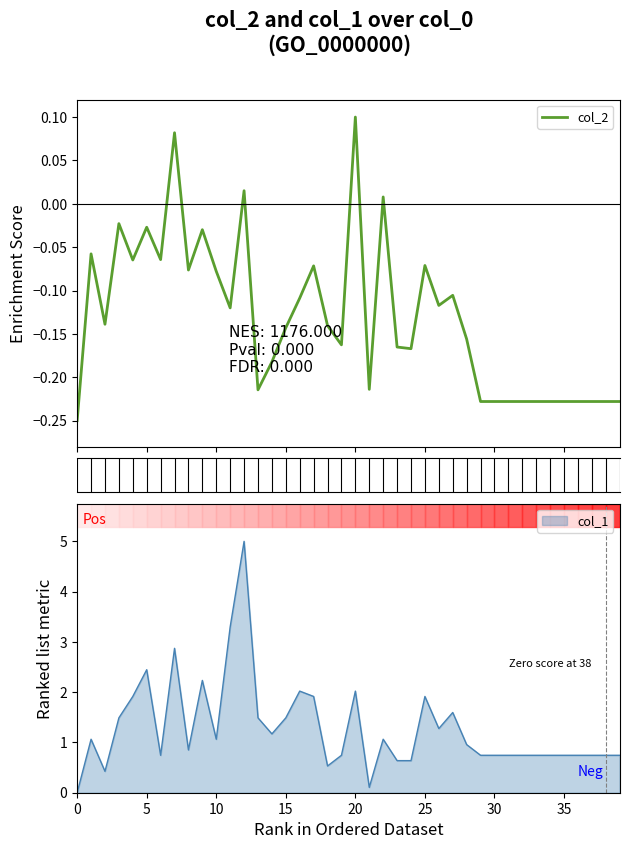

How many interior local peaks (higher than both neighbors) does the data have?

11